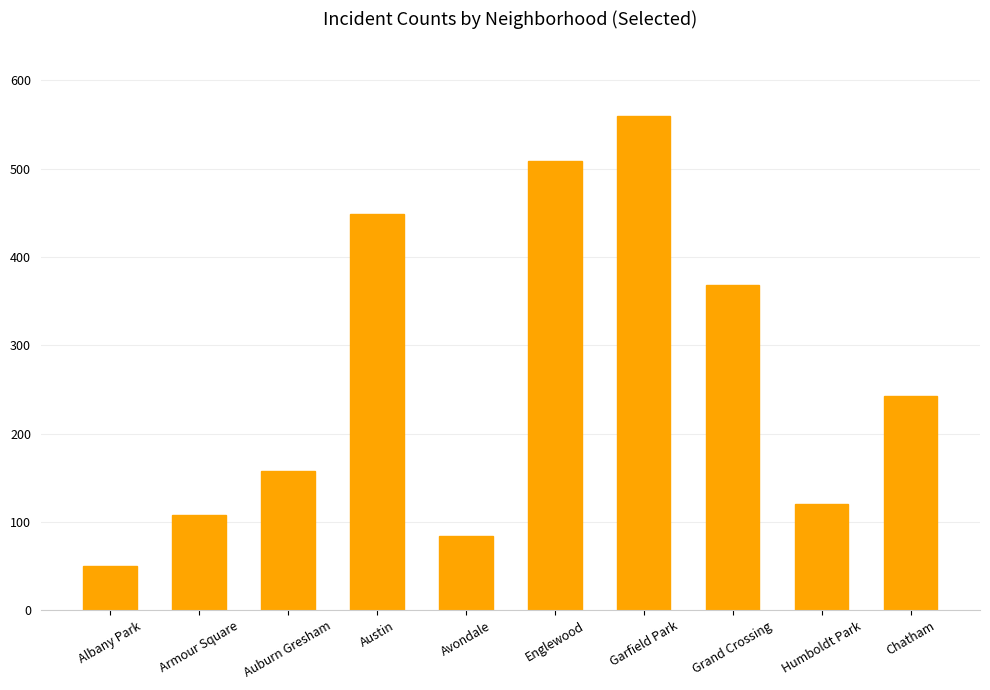

True or false: the data shows 449 at Austin.

True